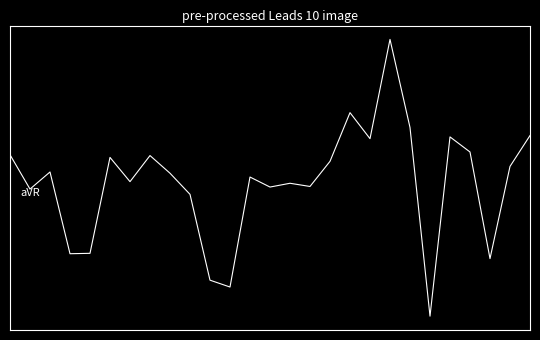

List the labels in order of value, largest first.

19, 17, 20, 26, 22, 18, 23, 0, 7, 5, 16, 25, 2, 8, 12, 6, 14, 15, 13, 1, 9, 4, 3, 24, 10, 11, 21